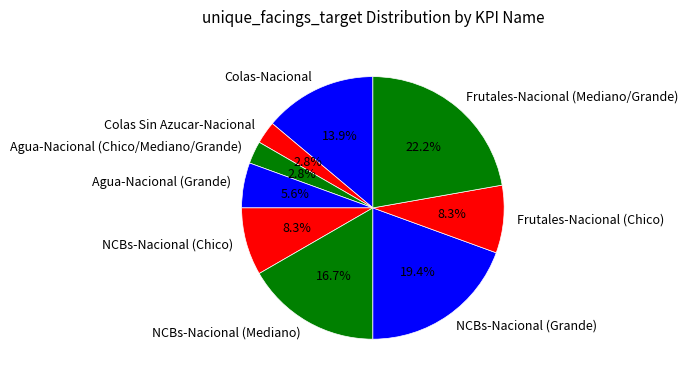

Approximately how many times larger is the value at Agua-Nacional (Chico/Mediano/Grande) compared to Colas Sin Azucar-Nacional?

1.0